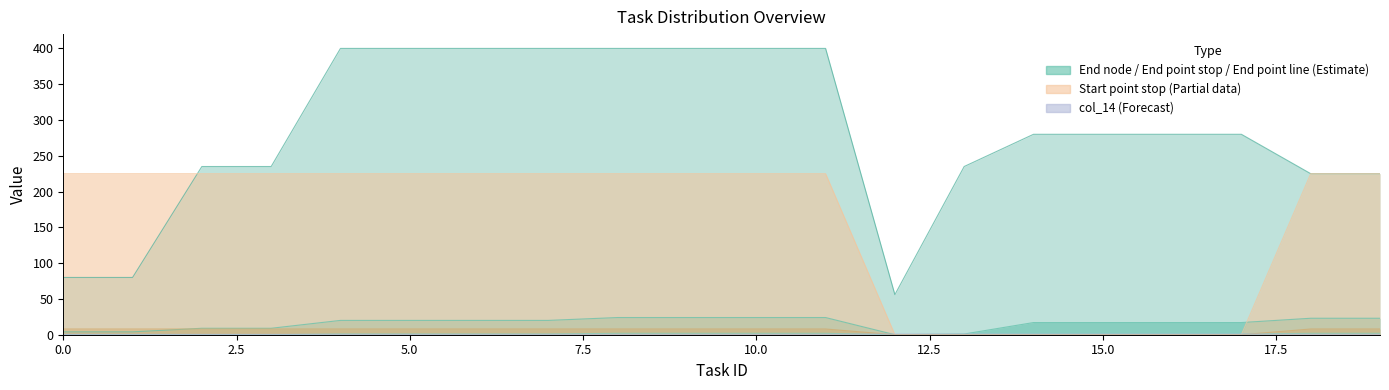

Between 17 and 18, which series saw the biggest shift?

Start point stop